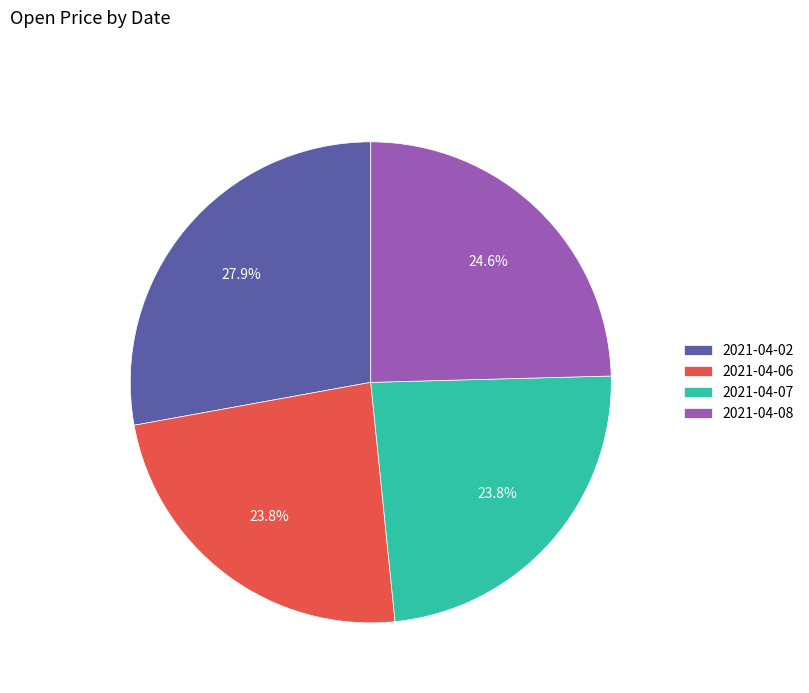

Do 2021-04-02 and 2021-04-07 together represent more than half of the pie?

Yes